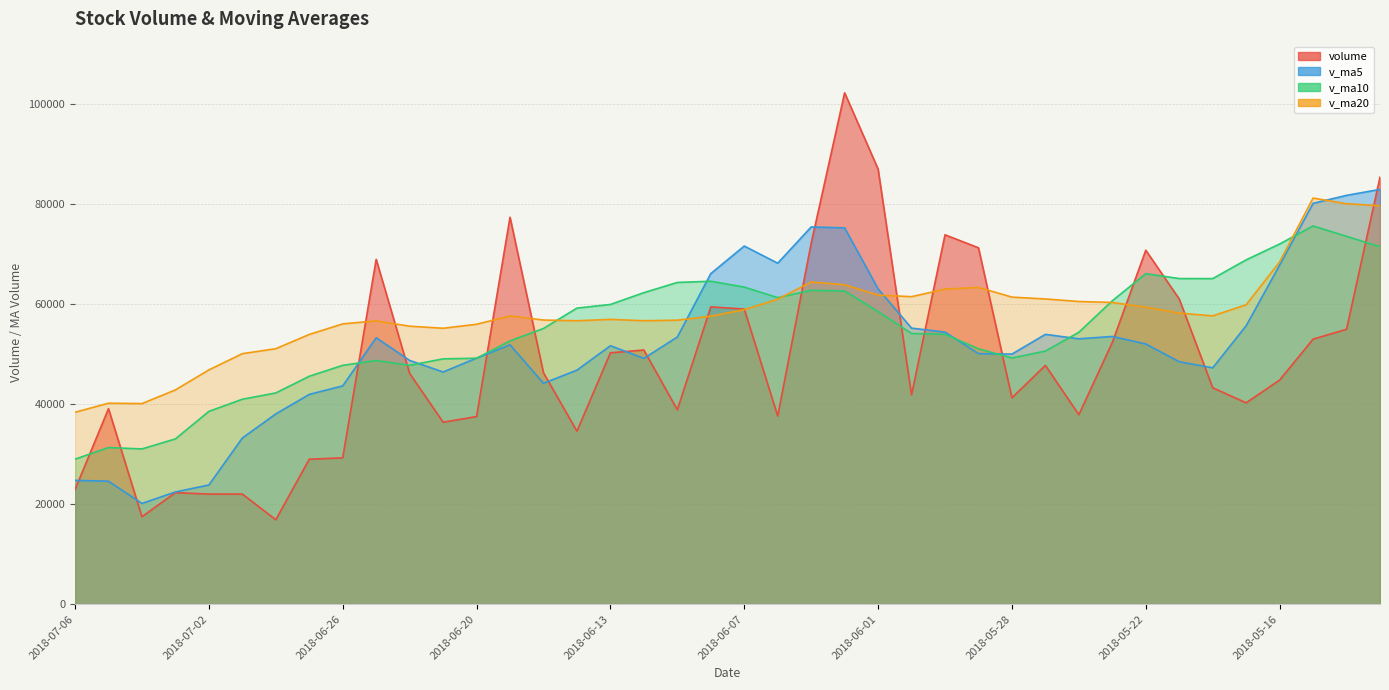

What is the label of the 18th point from the left?

2018-06-12